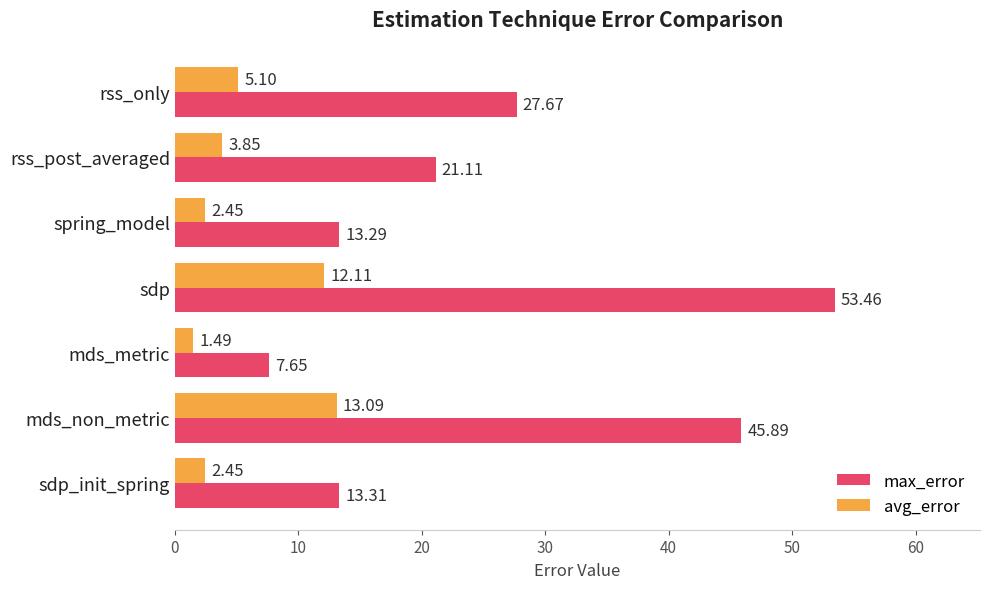

What are all the series names shown in the legend?

max_error, avg_error